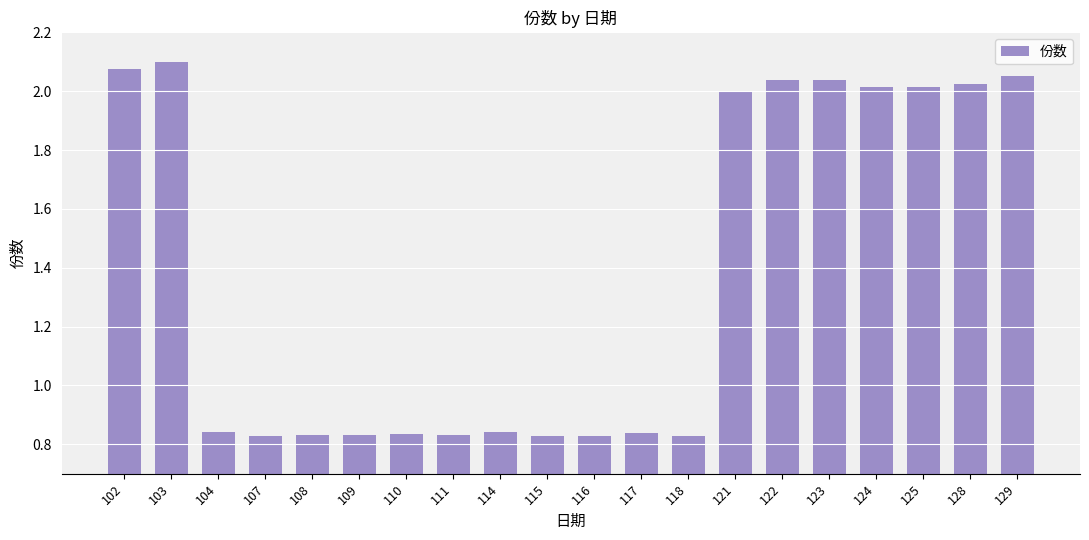

What is the difference between the second highest and minimum values?

1.2